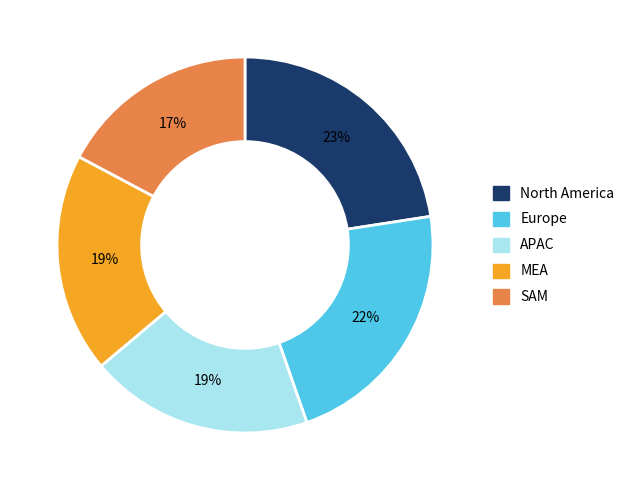

Is there any slice that represents more than half of the pie?

No